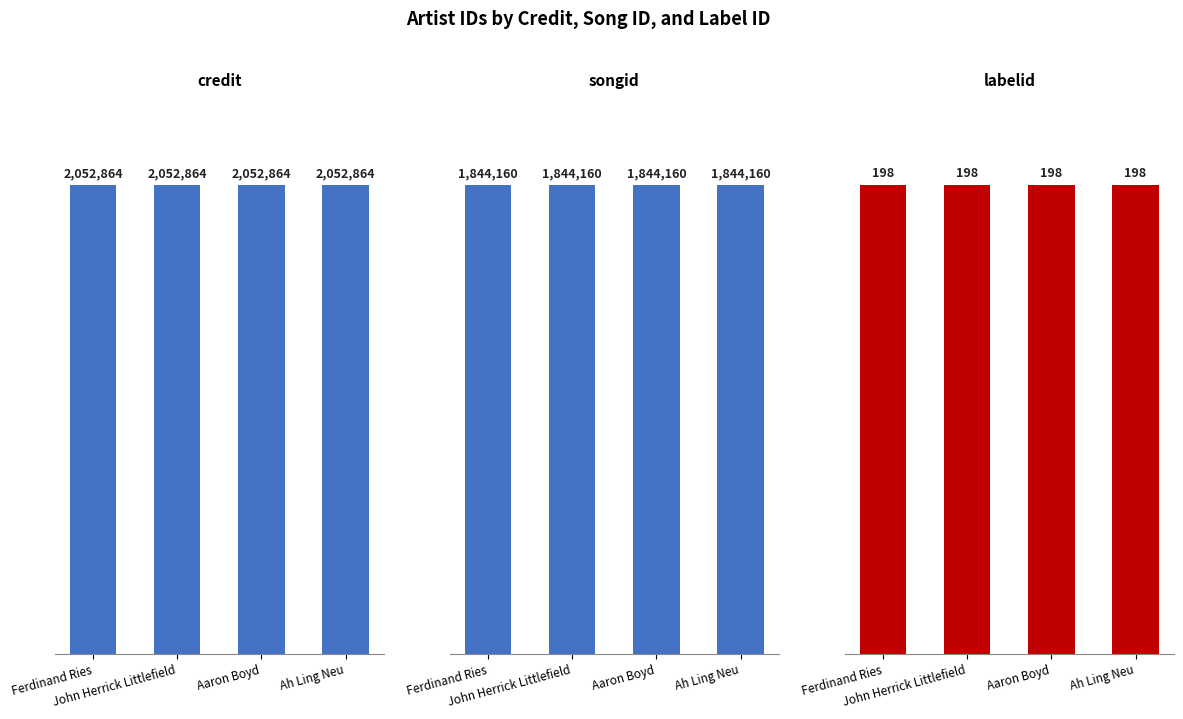

At which label is credit closest to 2052864?

Ferdinand Ries